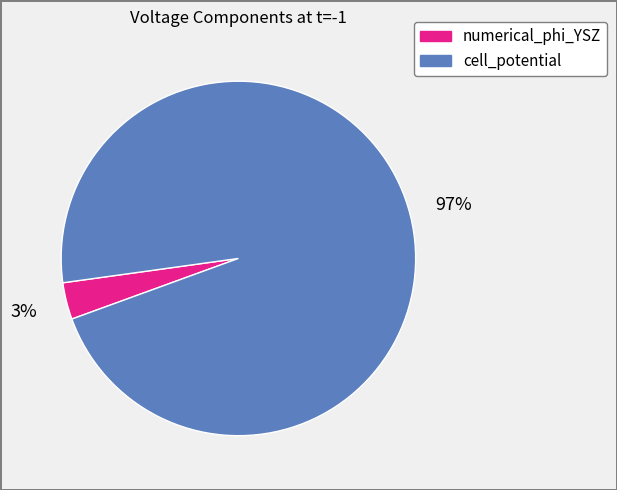

Is the sum of cell_potential and numerical_phi_YSZ greater than half?

Yes